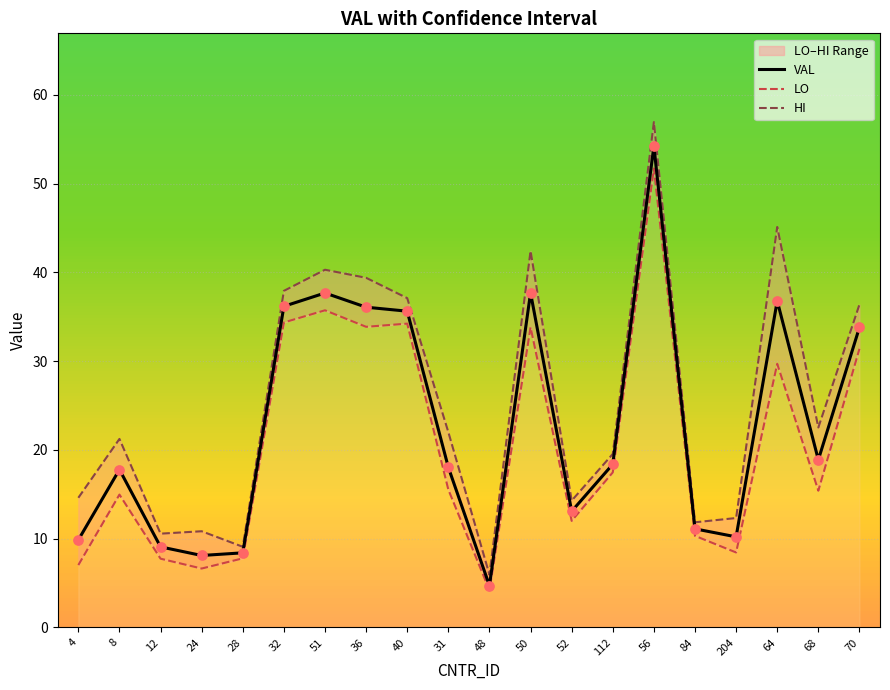

Is the value of VAL at 36 greater than the value of HI at 56?

No